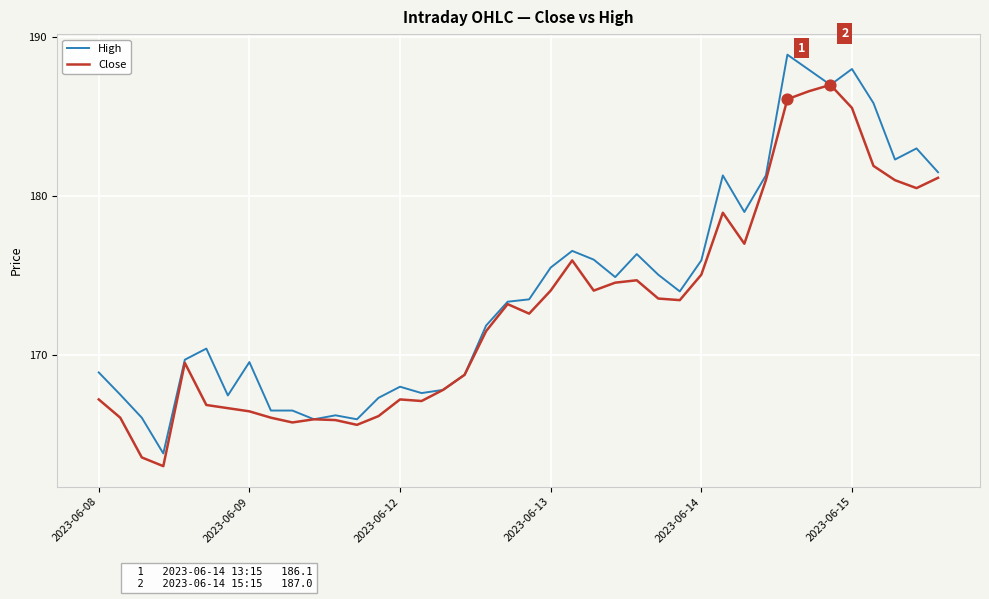

What are all the series names shown in the legend?

High, Close